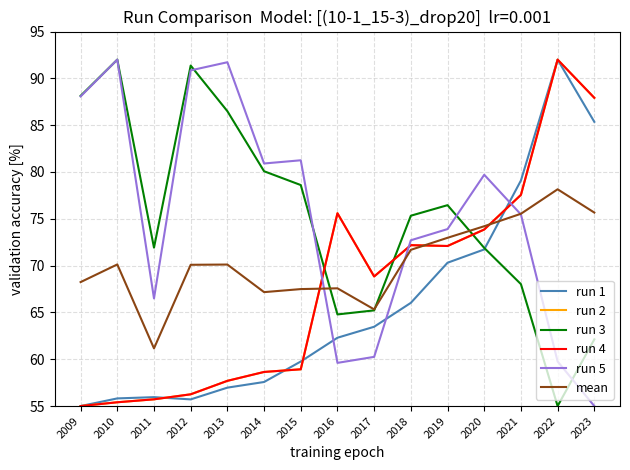

Which series has the largest range (max minus min)?

run 1